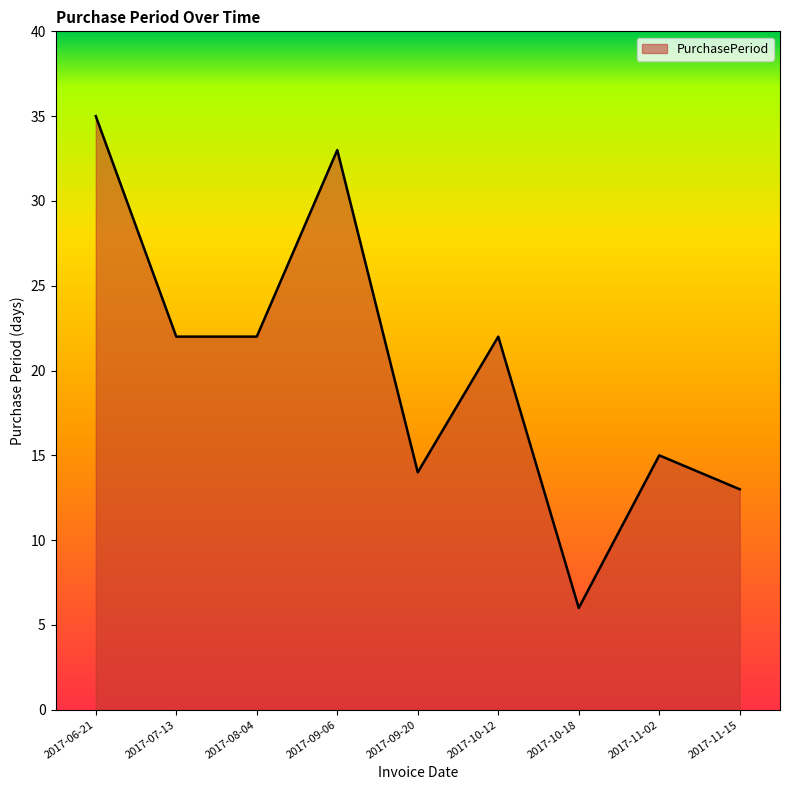

Reading left to right, transcribe all the data shown in this chart.

2017-06-21=35	2017-07-13=22	2017-08-04=22	2017-09-06=33	2017-09-20=14	2017-10-12=22	2017-10-18=6	2017-11-02=15	2017-11-15=13